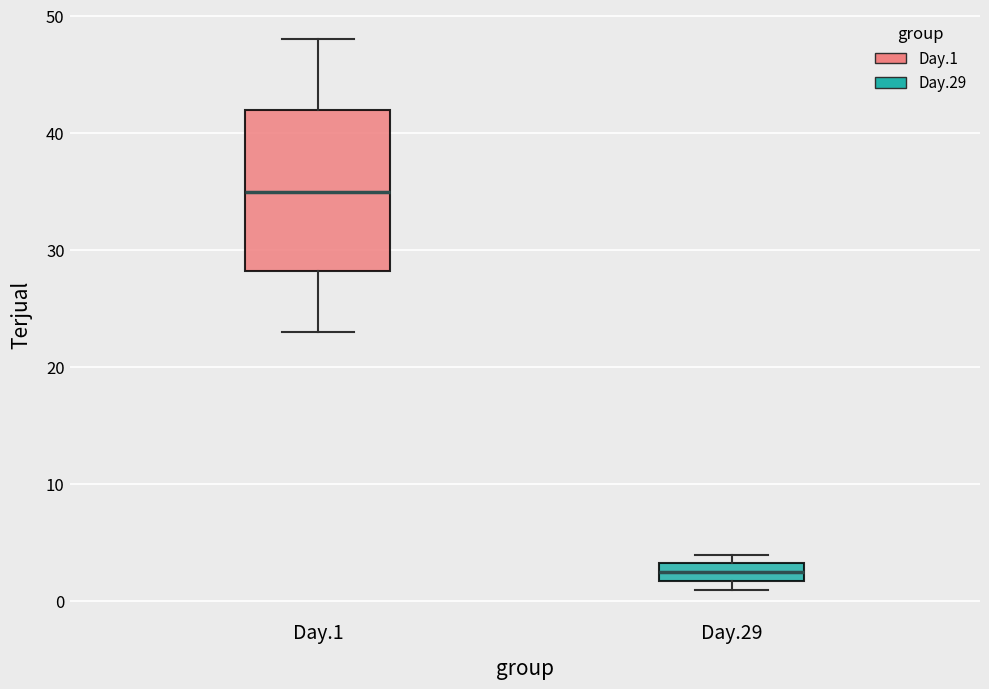

Reading left to right, transcribe this box plot: for each box, give where its median line is, the range the box spans, and where its two whiskers end, as read against the y-axis. The values are not printed on the chart, so give them approximately, as read against the axis.

Day.1: median 35, box 28 to 42, whiskers 23 to 48
Day.29: median 3 (inside the box), box 2 to 3, whiskers 1 to 4